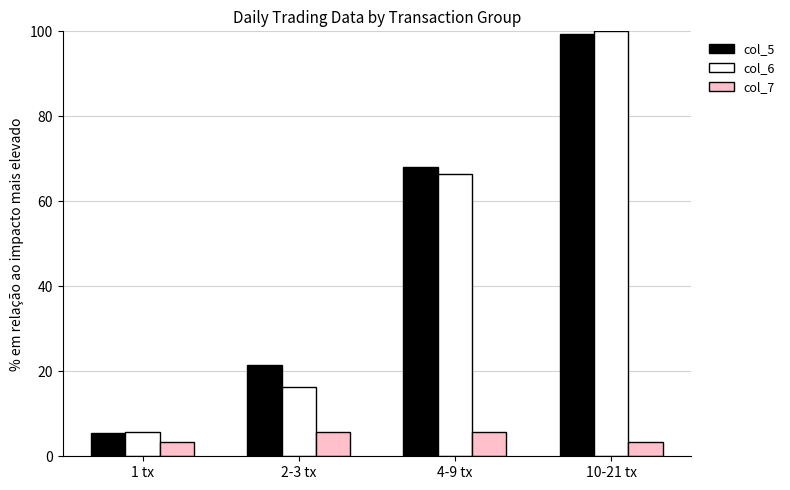

Reading right to left, what are all the values shown in this chart?

col_5: 10-21 tx=99.4	4-9 tx=68.1	2-3 tx=21.4	1 tx=5.5
col_6: 10-21 tx=100.0	4-9 tx=66.3	2-3 tx=16.2	1 tx=5.6
col_7: 10-21 tx=3.4	4-9 tx=5.7	2-3 tx=5.7	1 tx=3.4